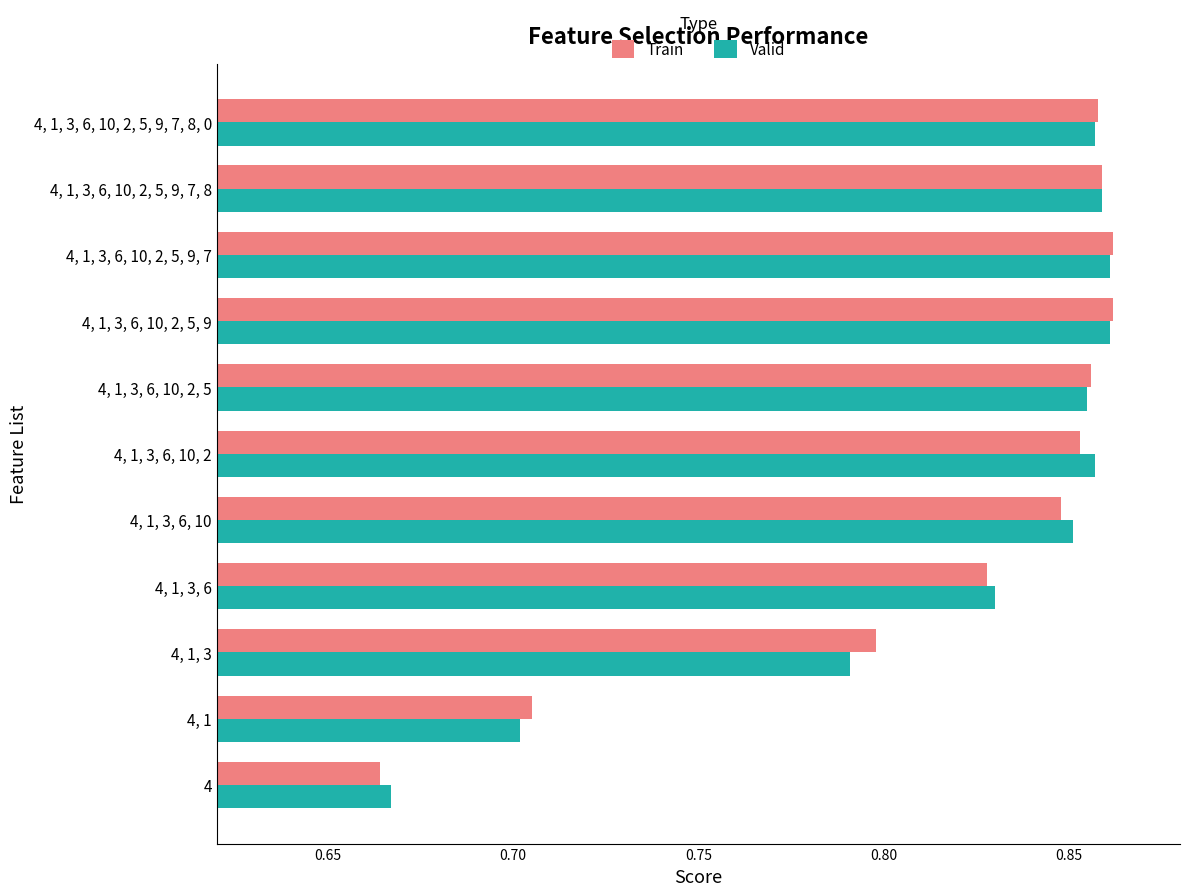

Which label corresponds to the smallest value in the chart?

4